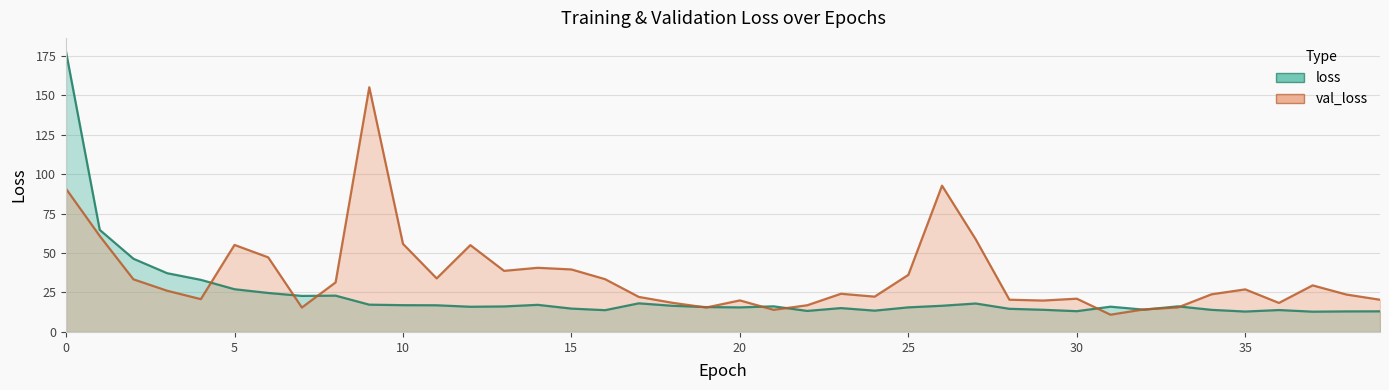

Which category has the highest value in the val_loss series?

9